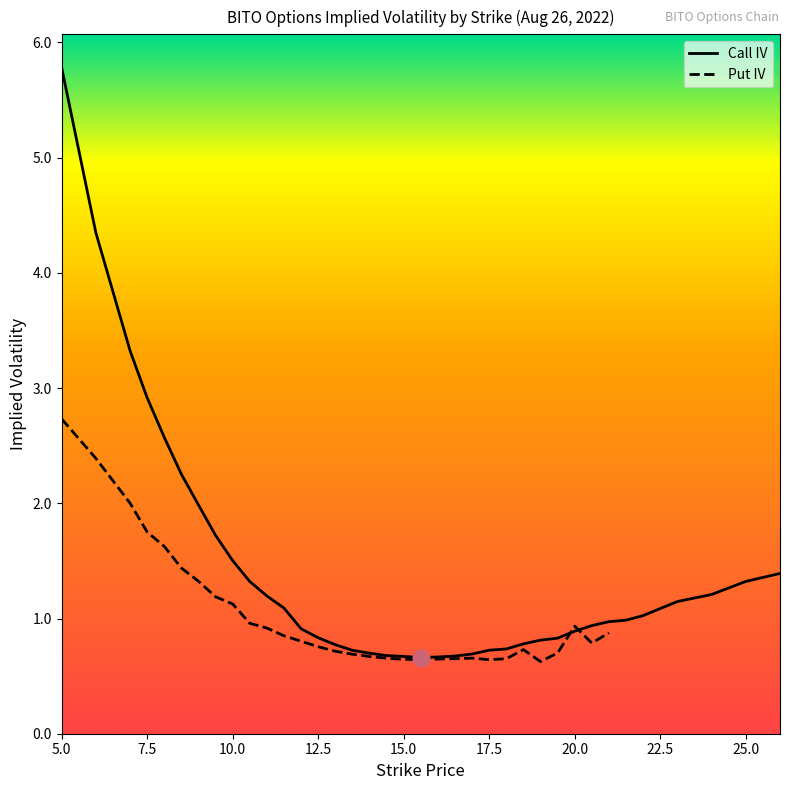

Between 7.5 and 12, which is larger?

7.5